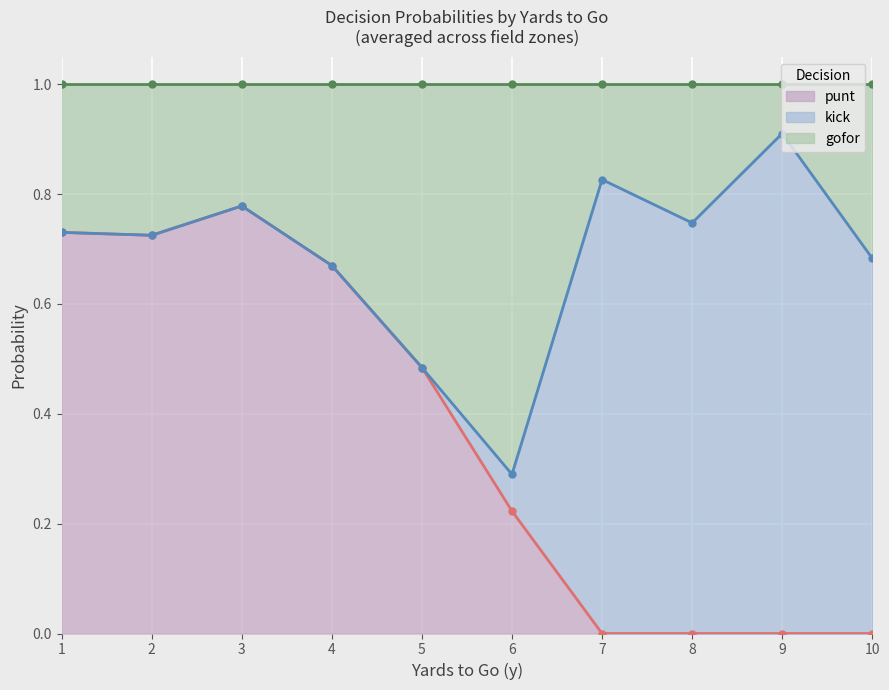

In kick, how many points are lower than both neighbors (excluding endpoints)?

3